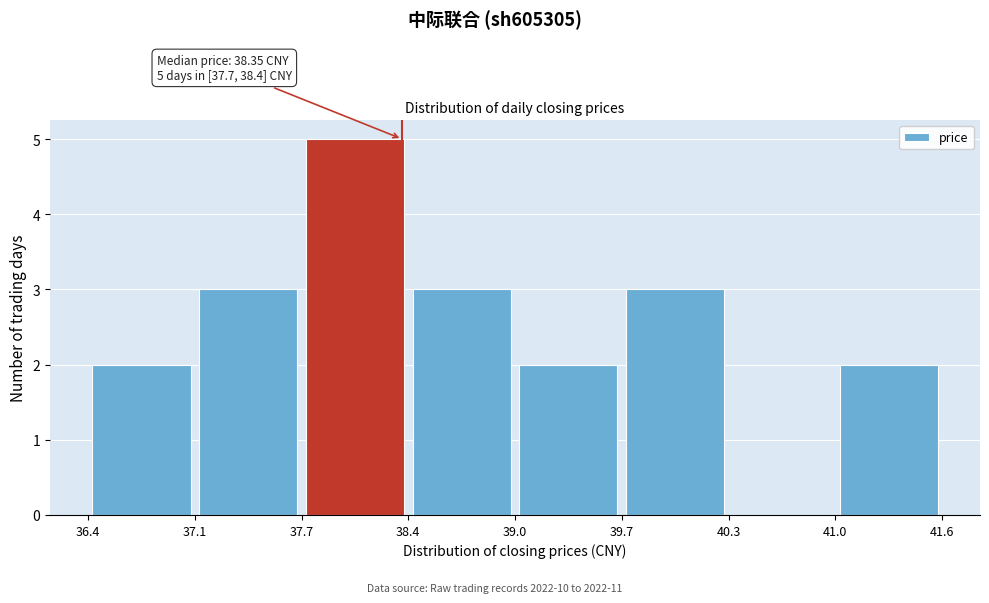

Which range on the x-axis has the tallest bar?

37.7 to 38.4